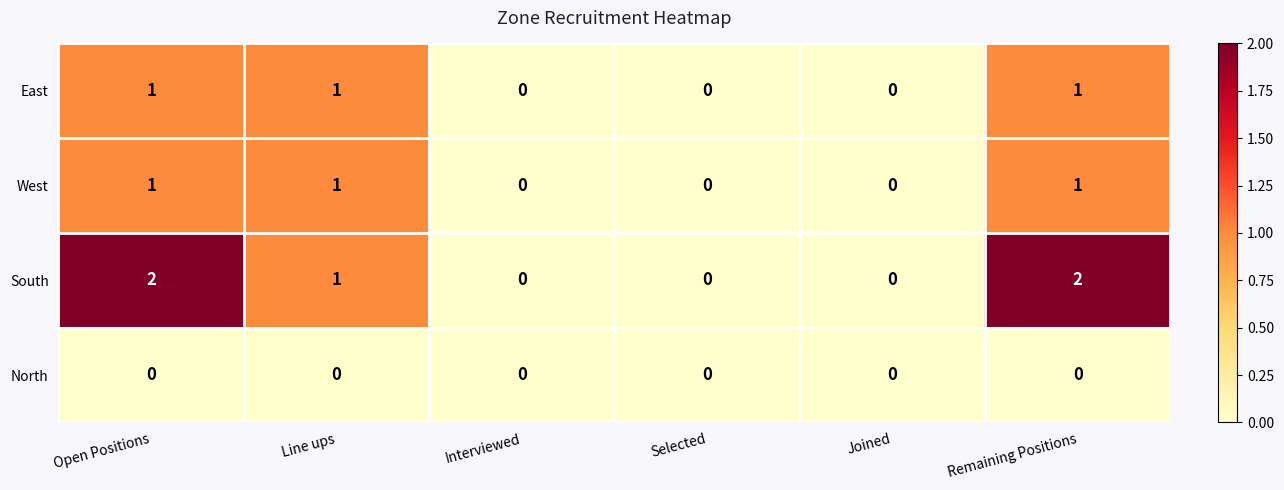

Which series has the largest range (max minus min)?

South